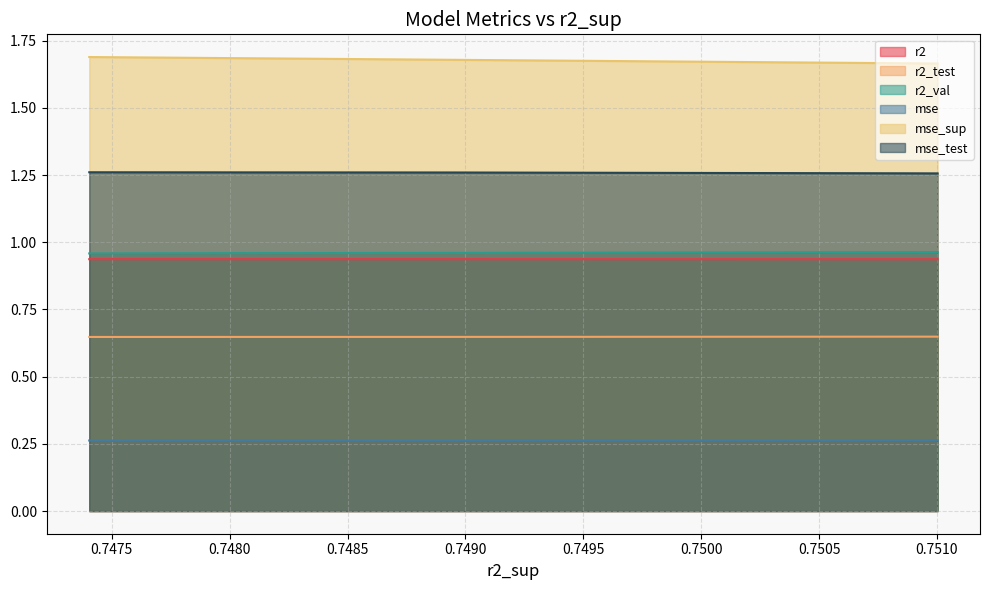

True or false: r2_test and mse_sup cross at least once.

False